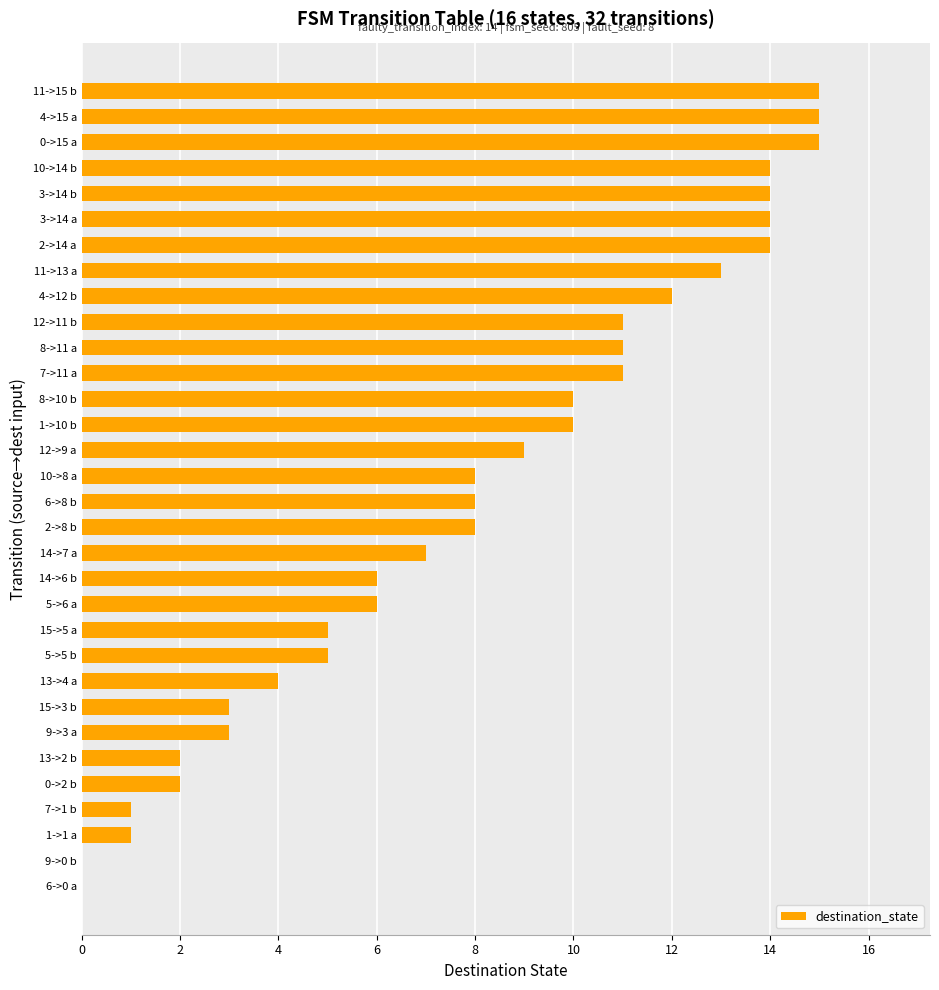

Where is the data nearest to the value 7?

14->7 a